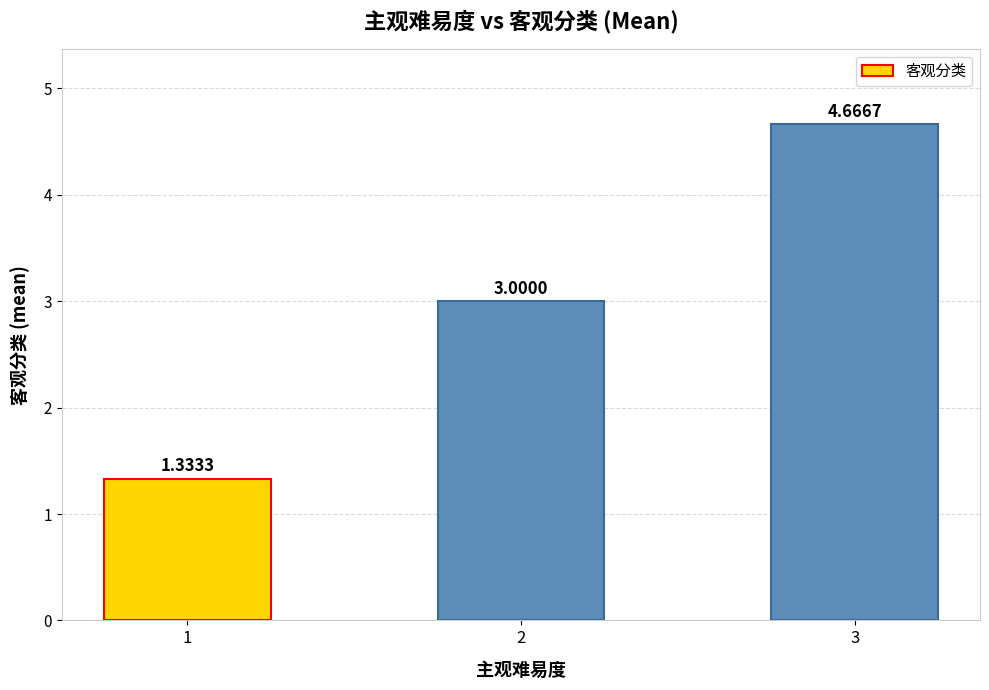

What is the average value?

3.0